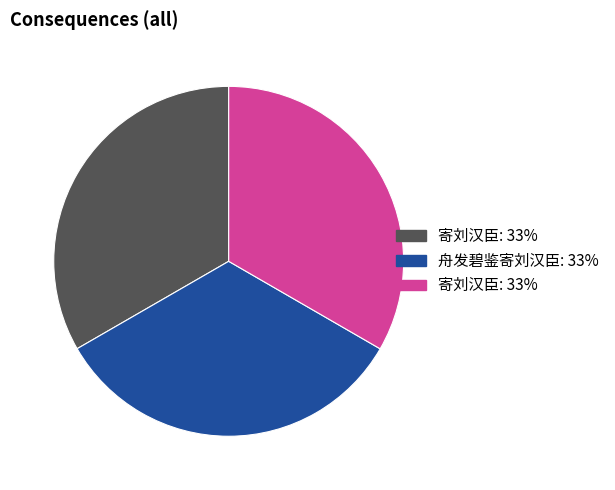

Is there a majority slice in this chart?

No